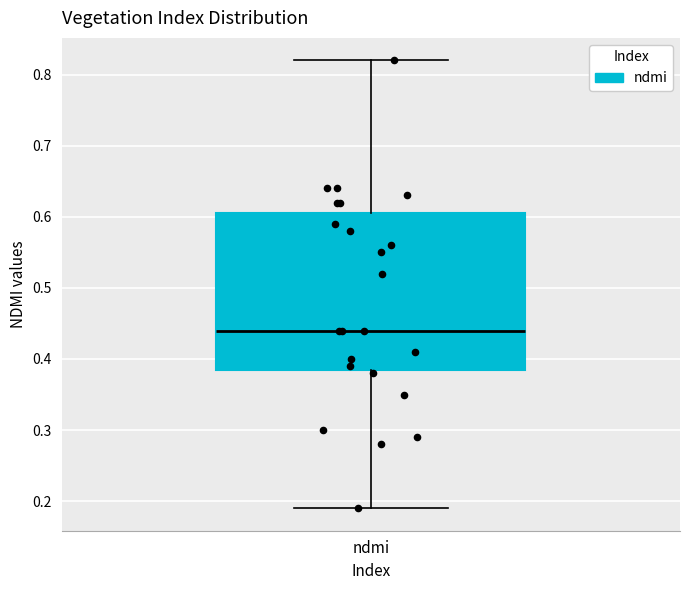

Where does the upper whisker of the box for ndmi end on the y-axis? The values are not printed on the chart, so give them approximately, as read against the axis.

0.82